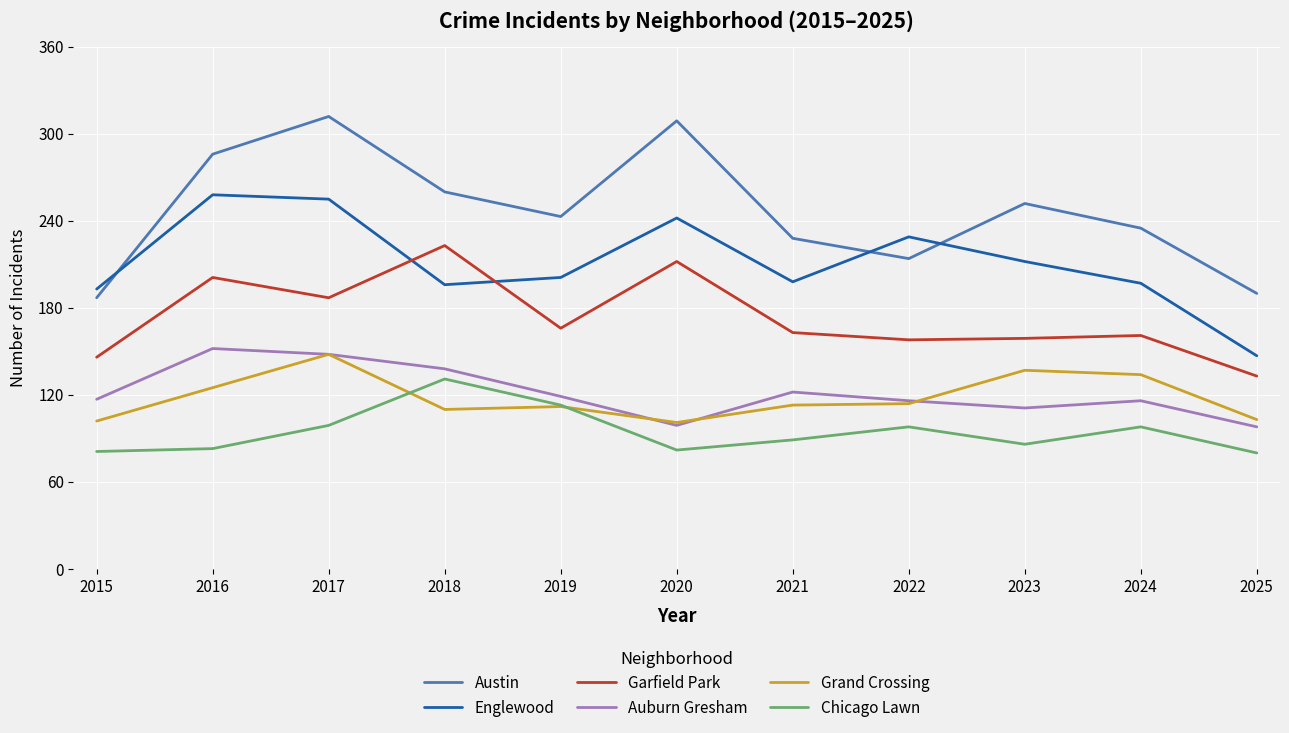

What are all the series names shown in the legend?

Austin, Englewood, Garfield Park, Auburn Gresham, Grand Crossing, Chicago Lawn